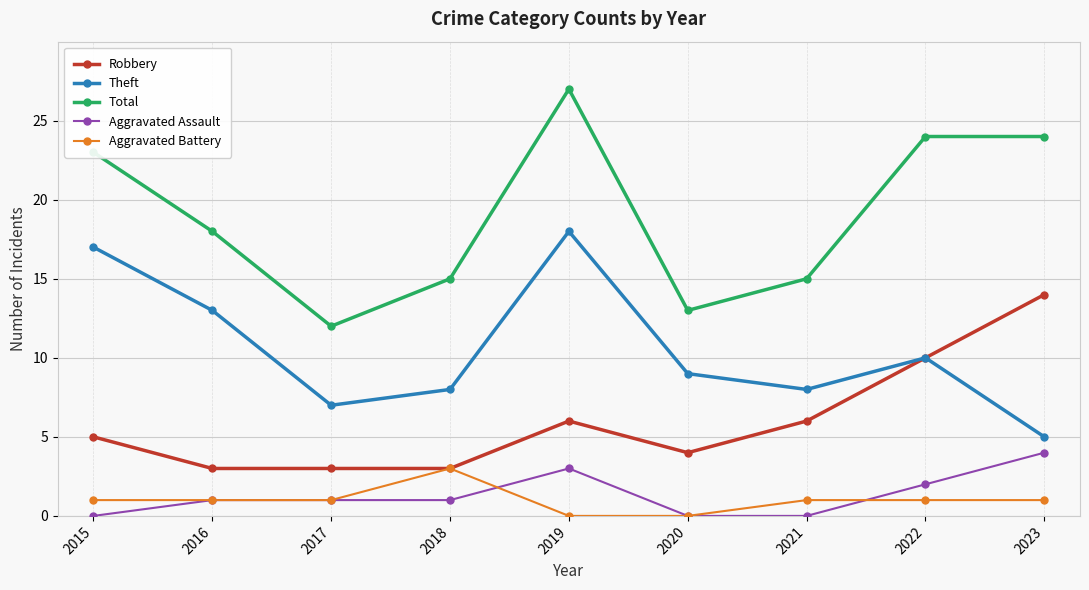

Which series has the largest total across all categories?

Total